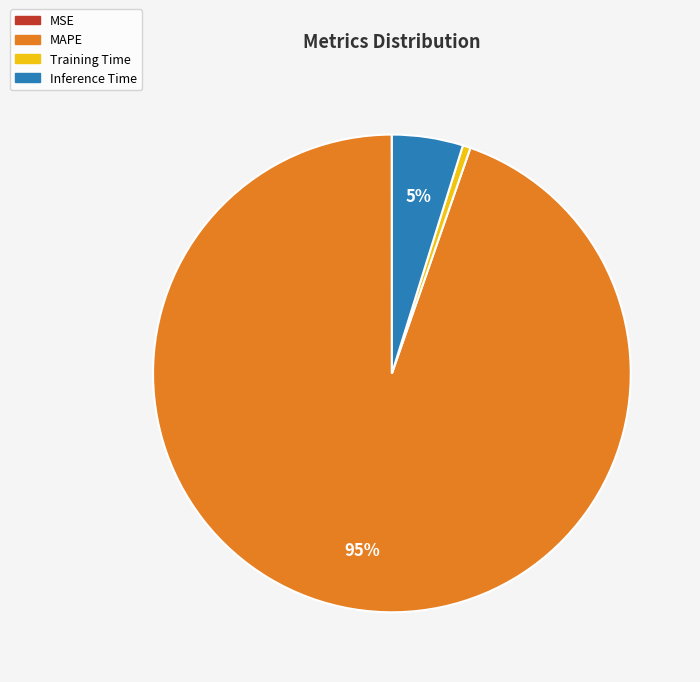

What percentage is the Inference Time slice, to the nearest percent?

5%